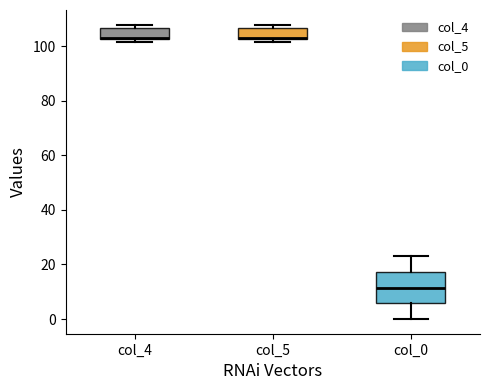

Where is the lower edge of the box for col_0 on the y-axis? The values are not printed on the chart, so give them approximately, as read against the axis.

6